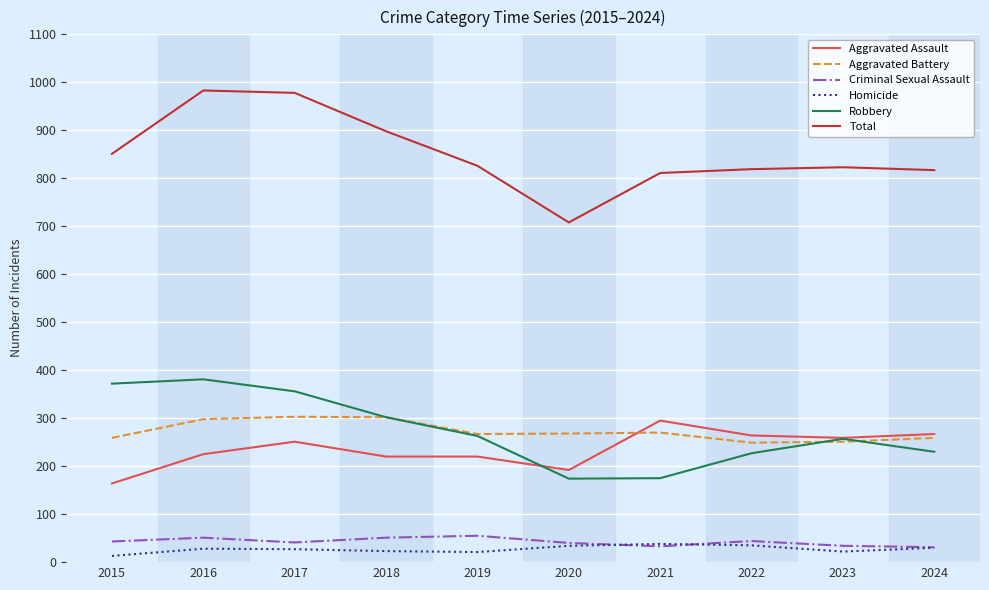

What is the greatest value displayed?

983